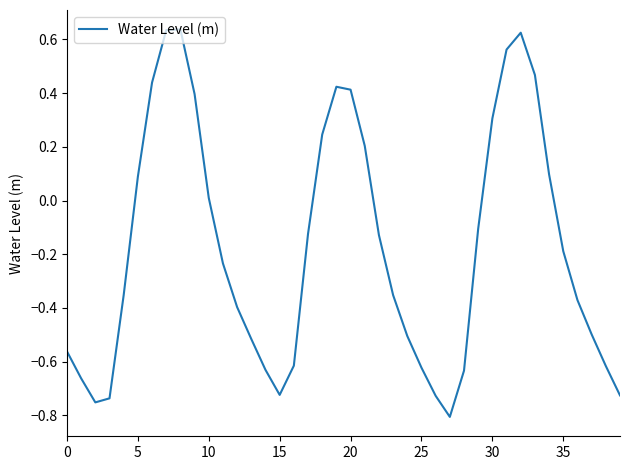

What is the sum of all values?

-7.0